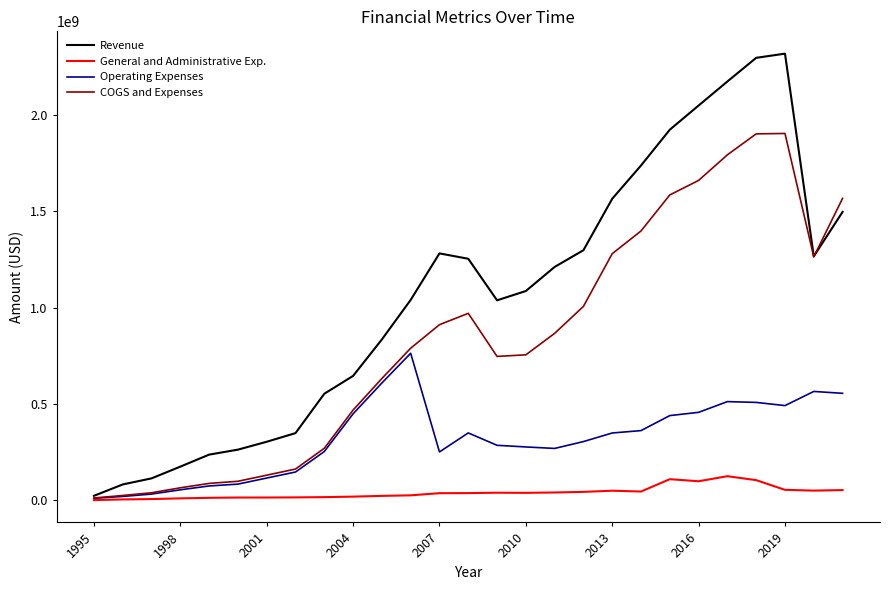

List the series in order of their overall mean, highest first.

Revenue, COGS and Expenses, Operating Expenses, General and Administrative Exp.